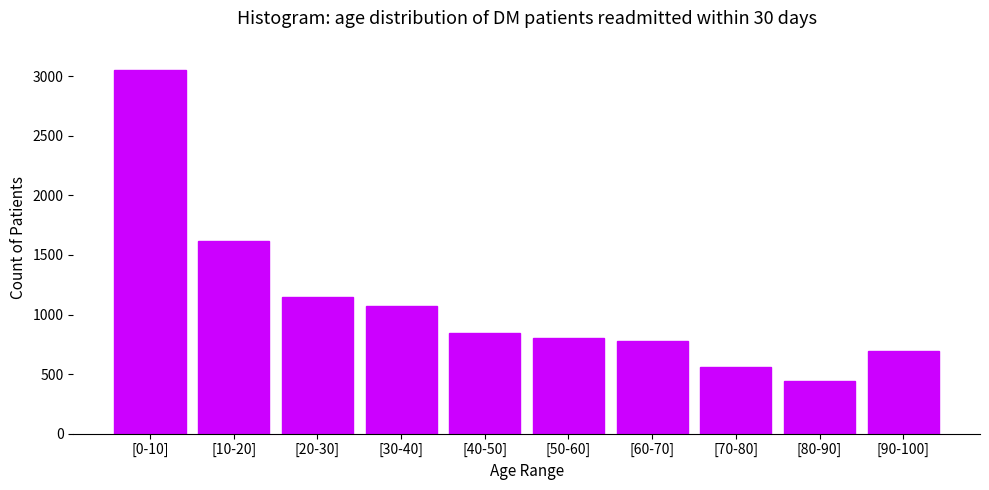

Reading left to right, extract all data points from this chart.

3050	1619	1148	1073	843	805	777	560	438	697